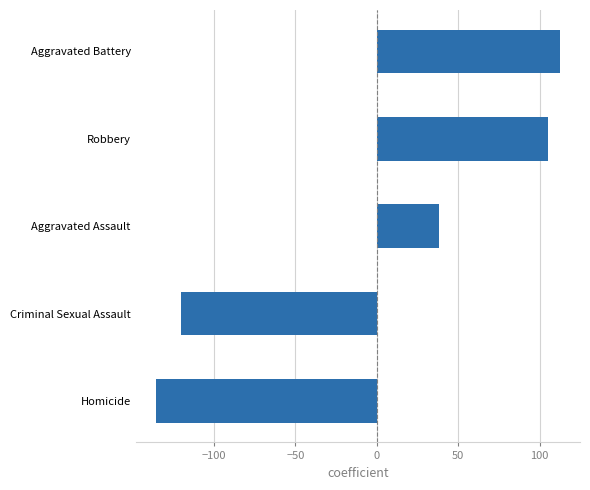

How many values are below zero?

2